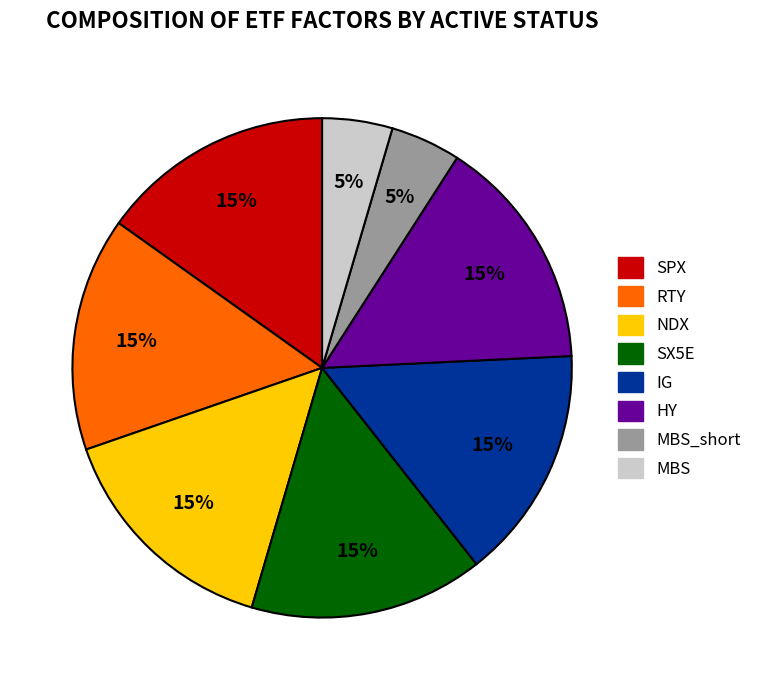

Approximately how many times larger is the value at SX5E compared to IG?

1.0